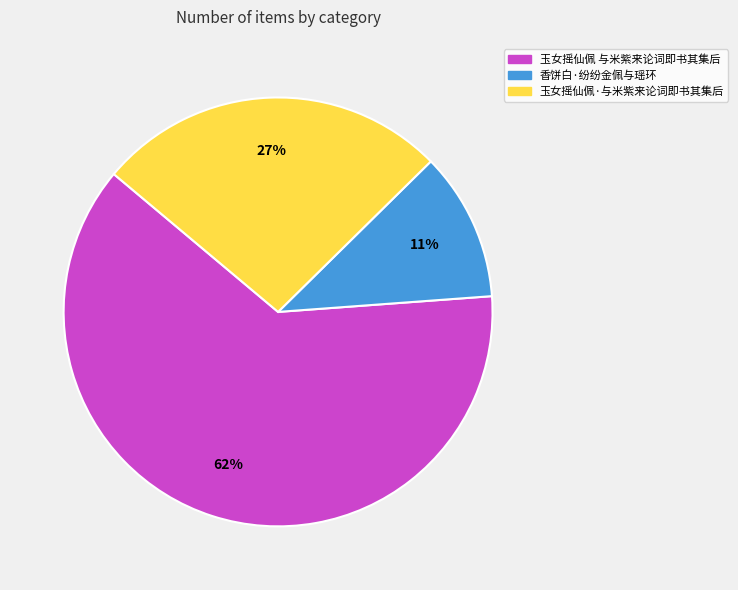

What is the majority slice?

玉女摇仙佩 与米紫来论词即书其集后